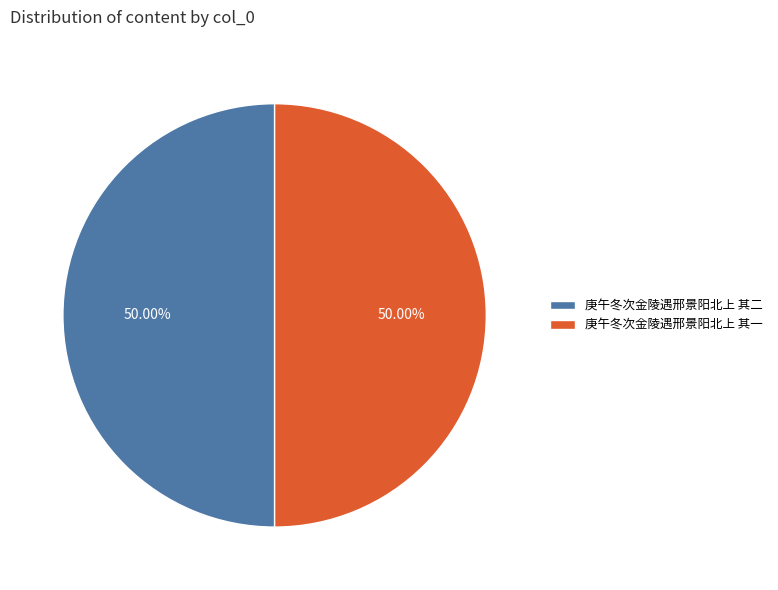

To the nearest percent, what is the average slice percentage?

50%